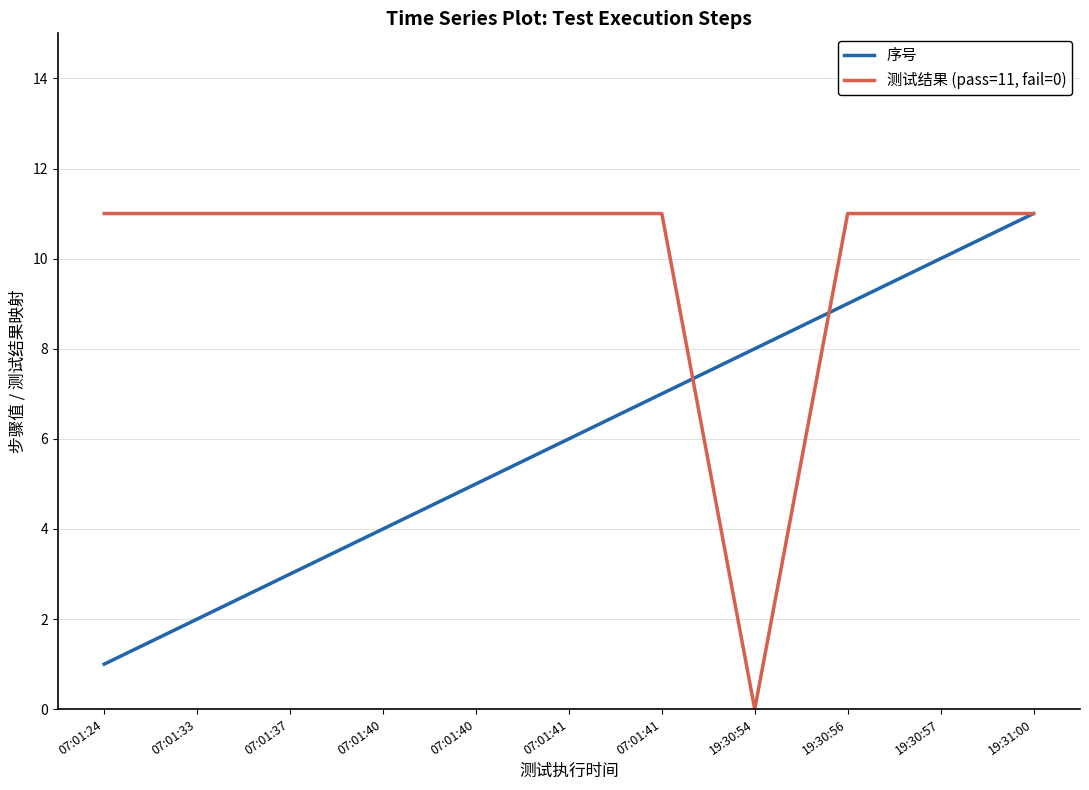

What is the sum of the 测试结果 (pass=11, fail=0) values at 07:01:40 and 19:30:54?

11